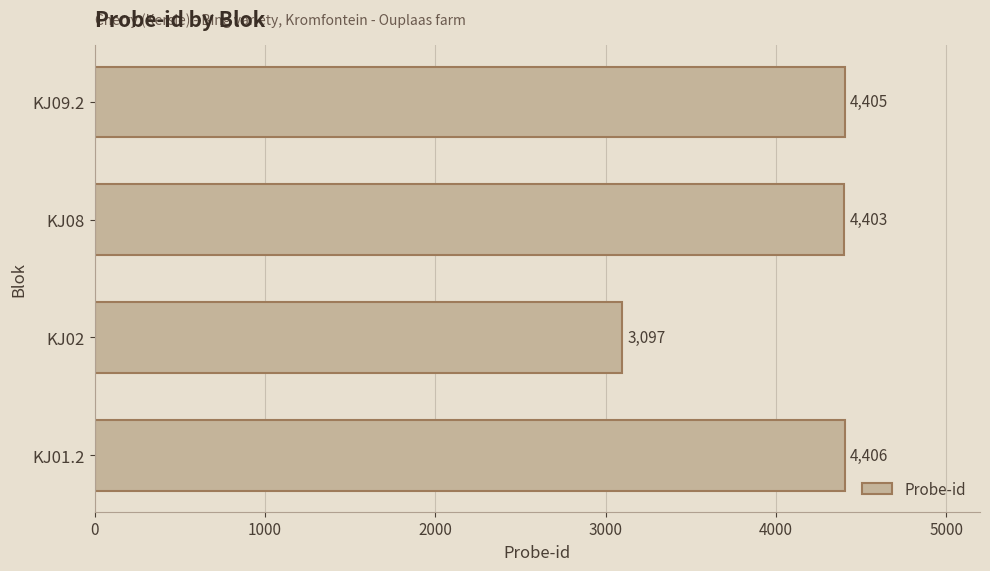

What is the ratio of the value at KJ08 to the value at KJ02?

1.4